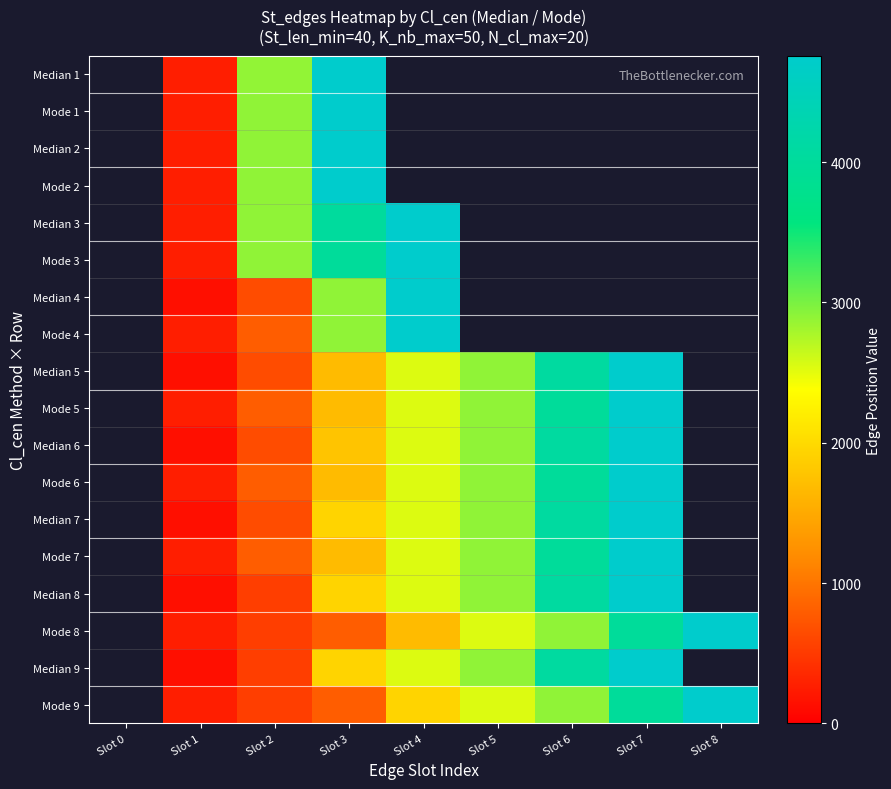

What is the smallest value displayed?

131.0